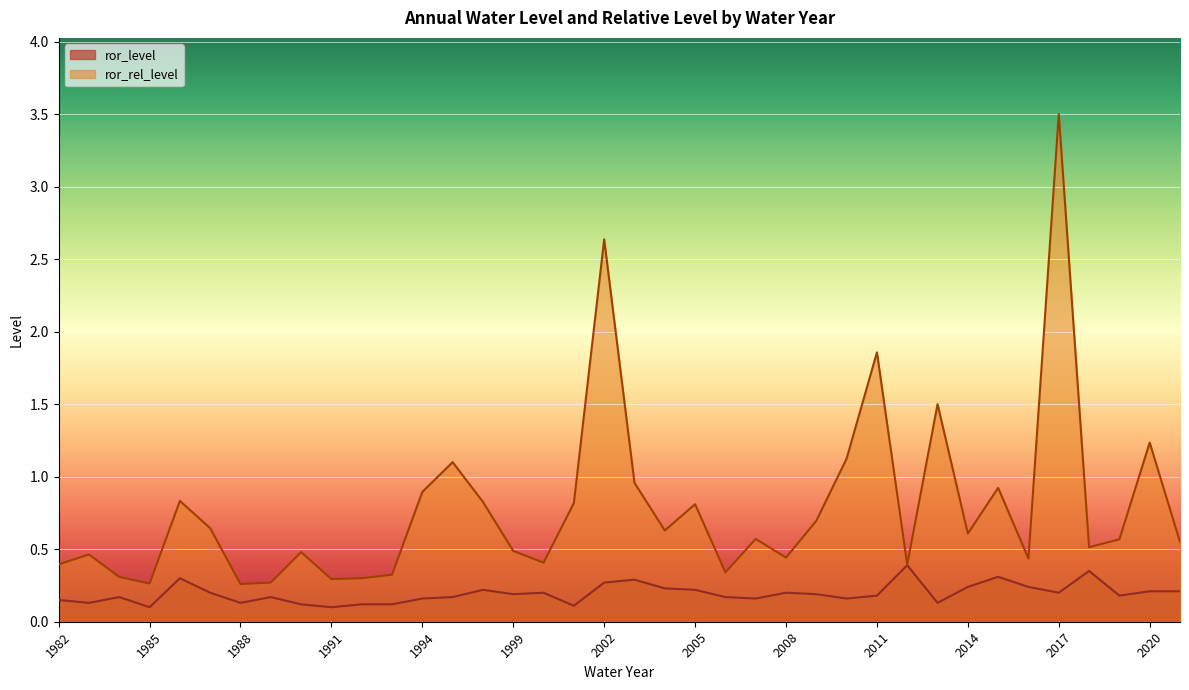

How many interior local peaks does the ror_rel_level series have?

12